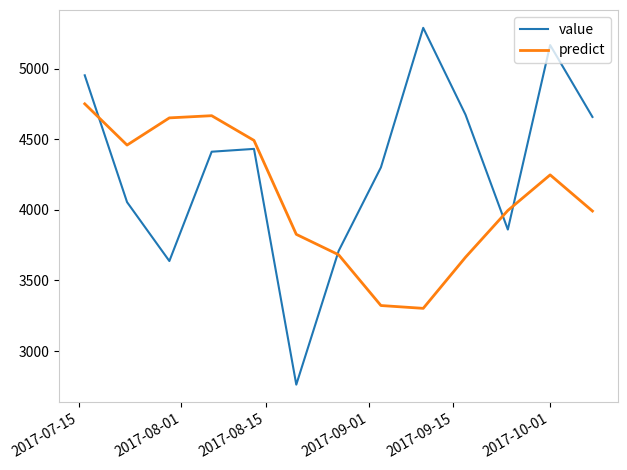

Which series has the largest total across all categories?

value